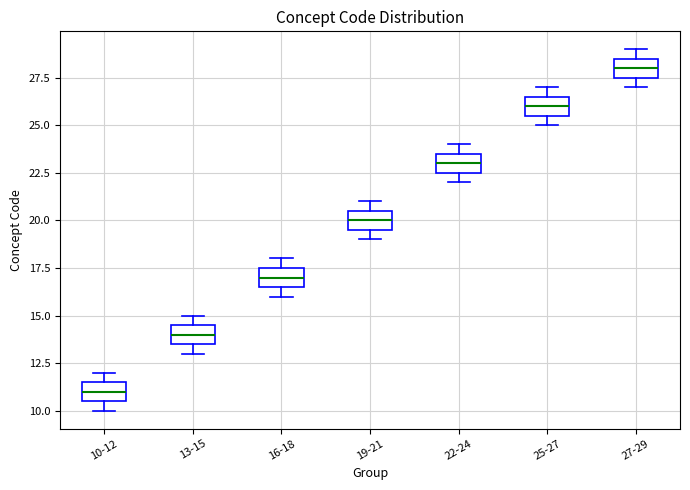

Where is the lower edge of the box for 13-15 on the y-axis? The values are not printed on the chart, so give them approximately, as read against the axis.

13.5